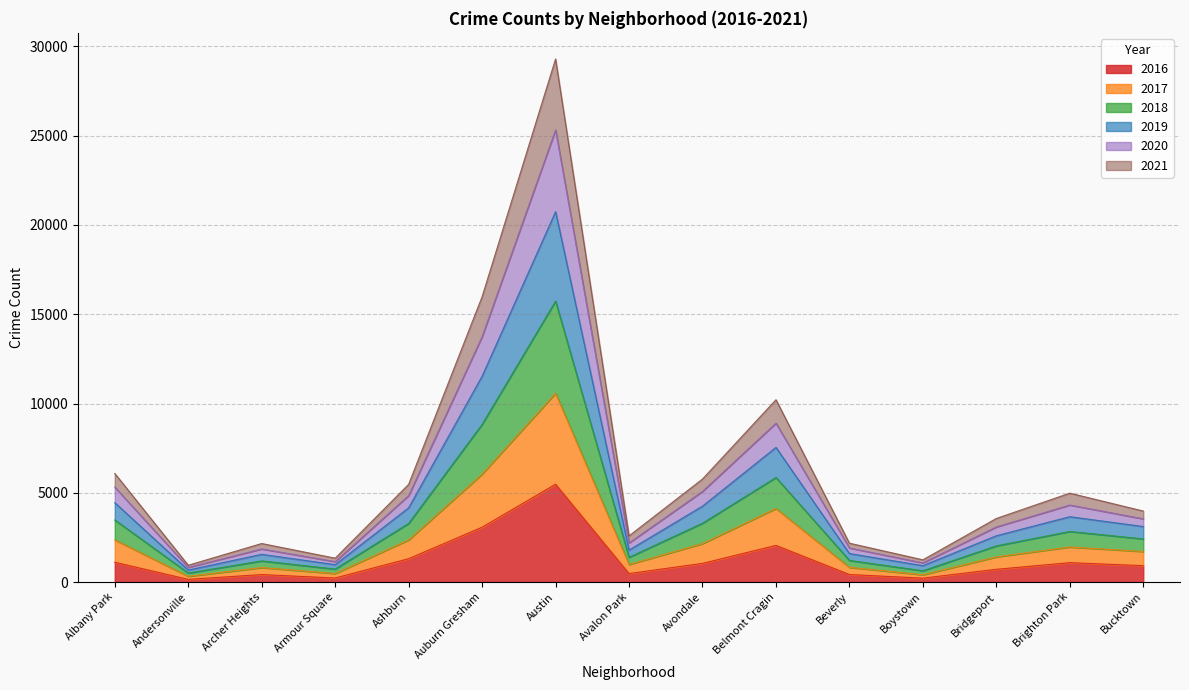

What is the total value across all series at Belmont Cragin?

10211